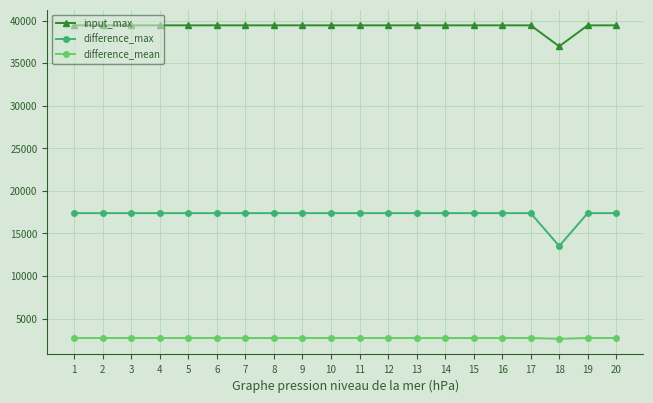

Which series has the largest range (max minus min)?

difference_max